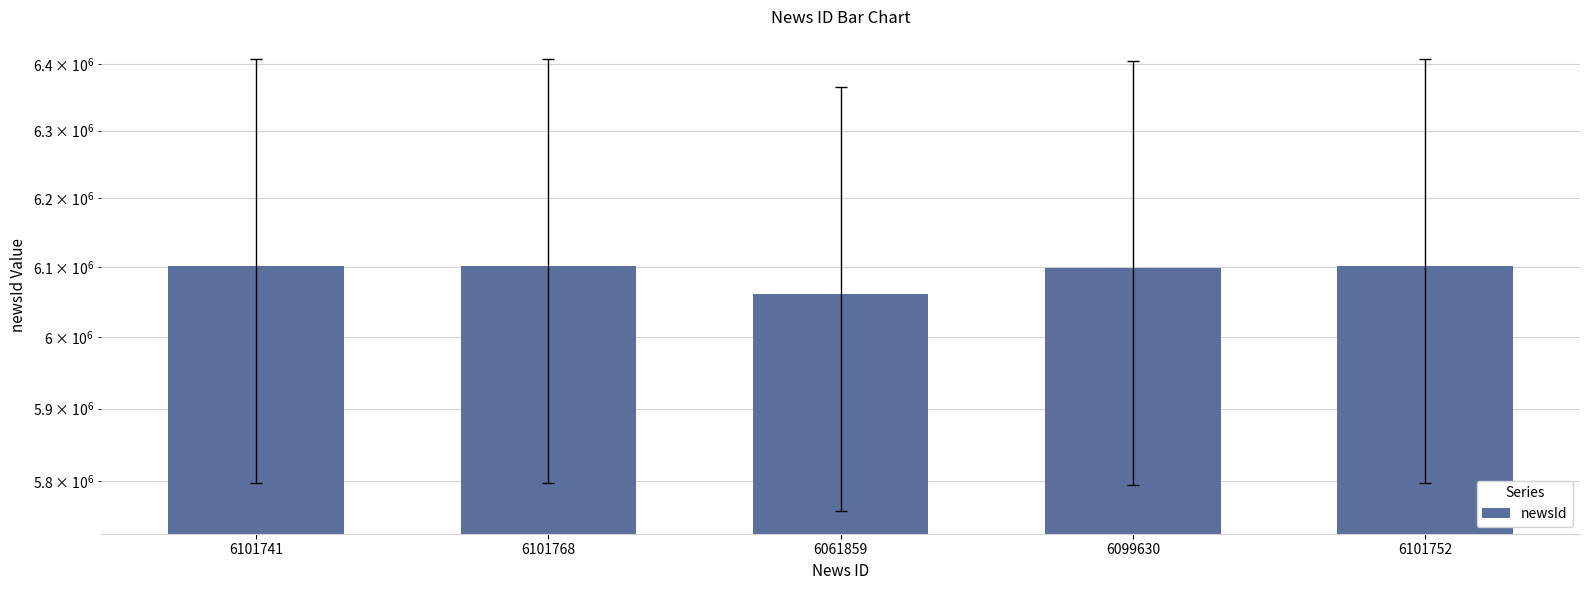

Reading right to left, list all the values displayed in this chart.

6101752	6099630	6061859	6101768	6101741